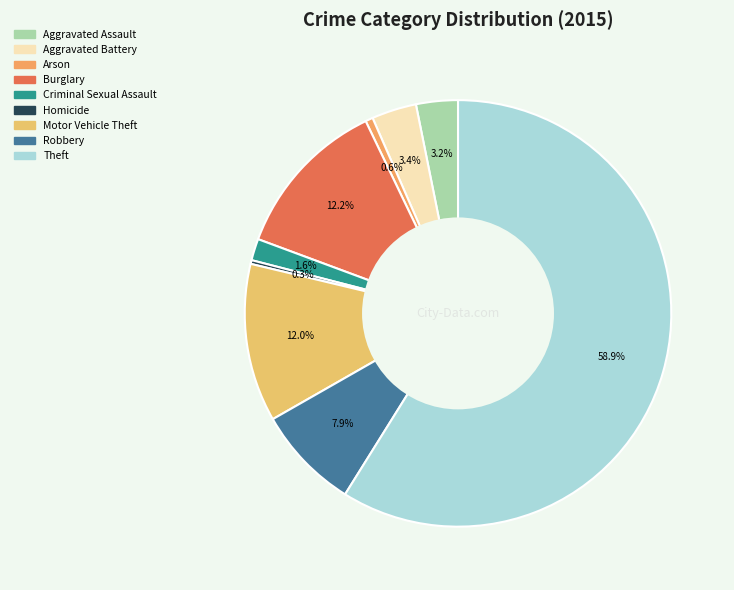

To the nearest percent, what is the difference between the Motor Vehicle Theft and Aggravated Battery slice percentages?

9%